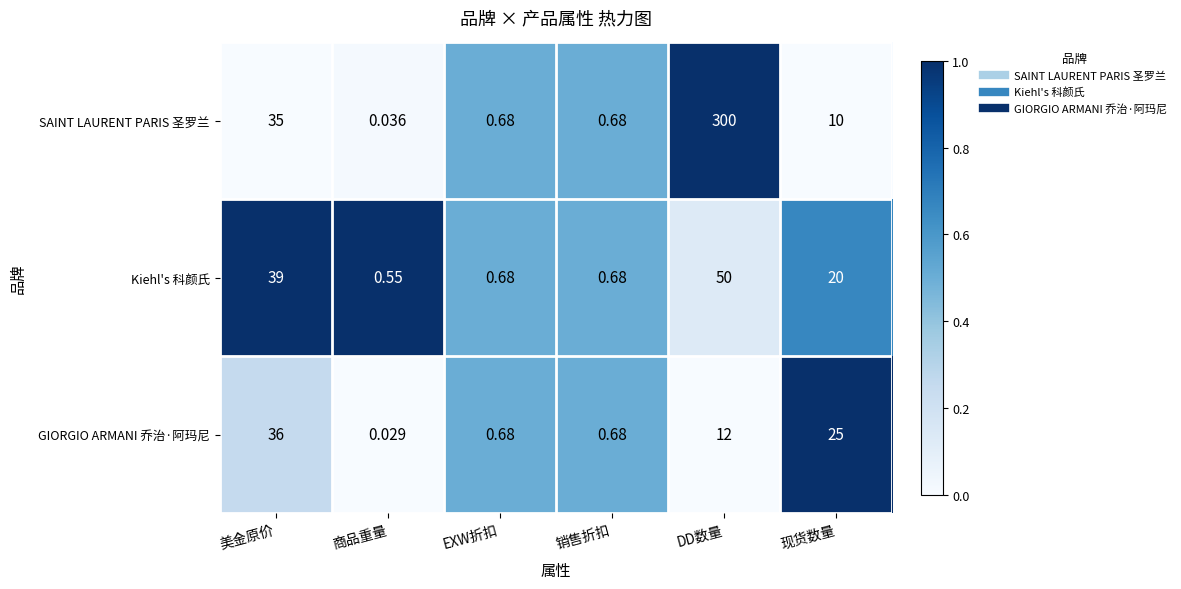

At which label is SAINT LAURENT PARIS 圣罗兰 closest to 150?

美金原价